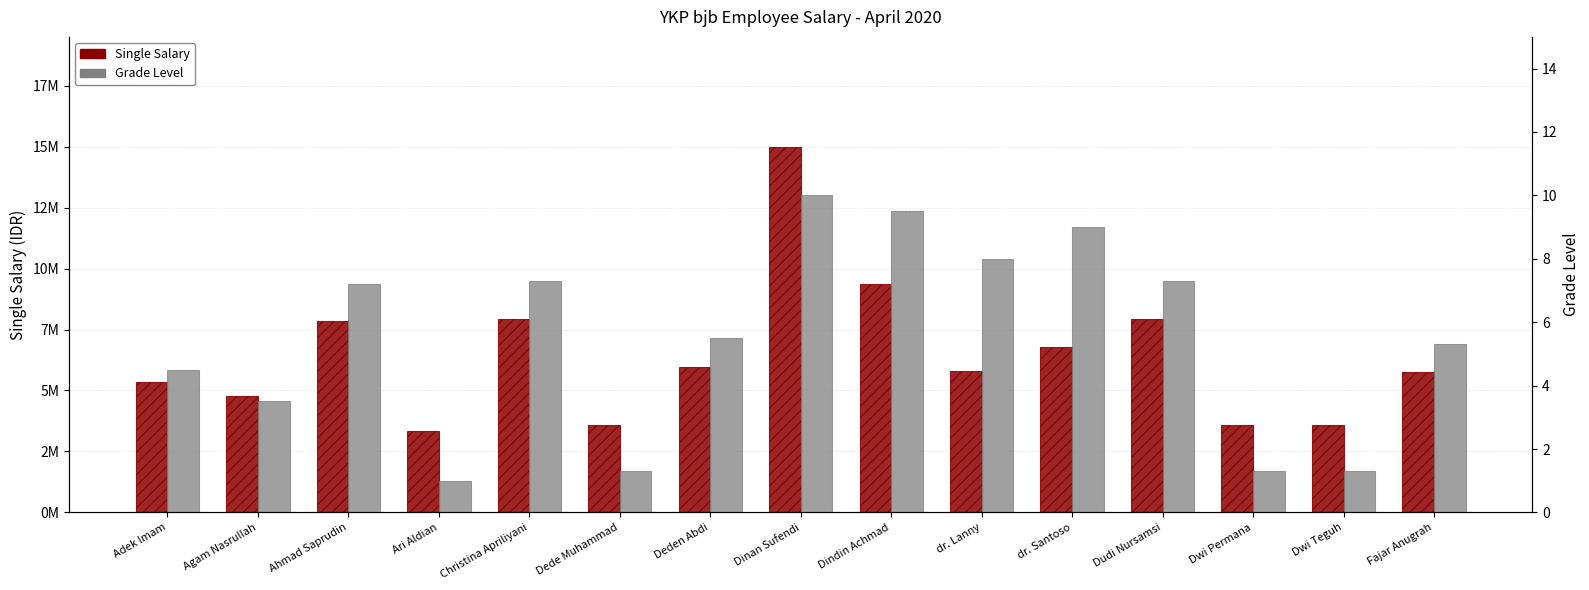

Is the value of Single Salary at Dinan Sufendi greater than the value of Grade Level at Dindin Achmad?

Yes